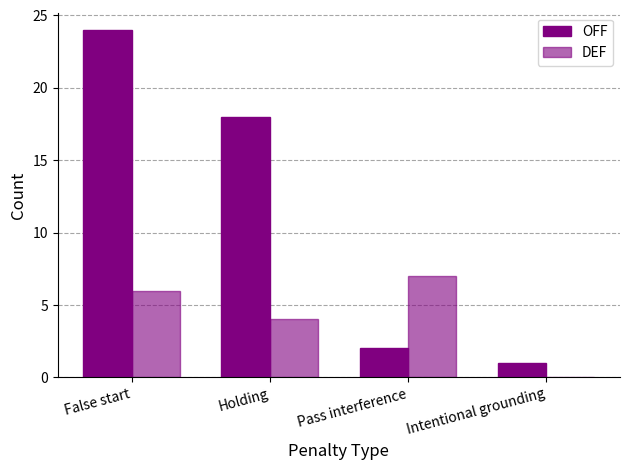

Does the chart contain stacked bars?

No